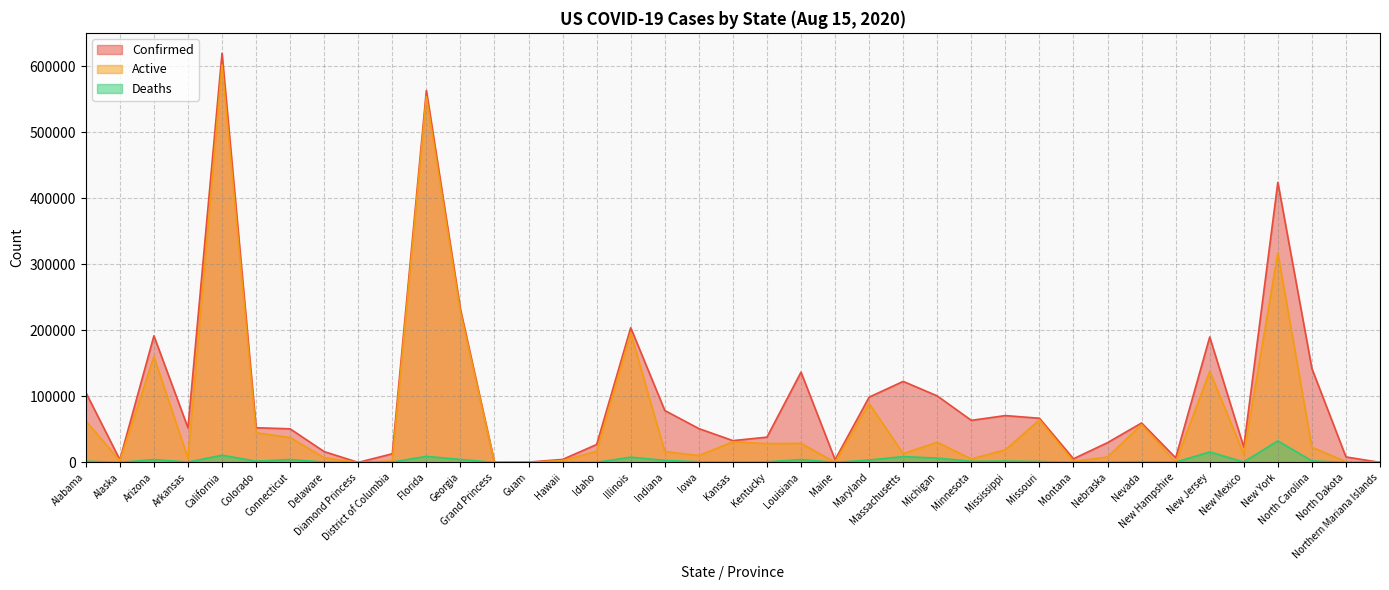

Where is the first local maximum for Deaths?

Arizona